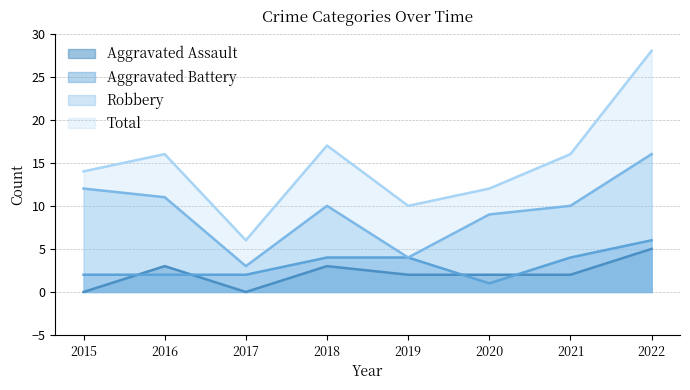

Read the Aggravated Battery value at 2020.

1